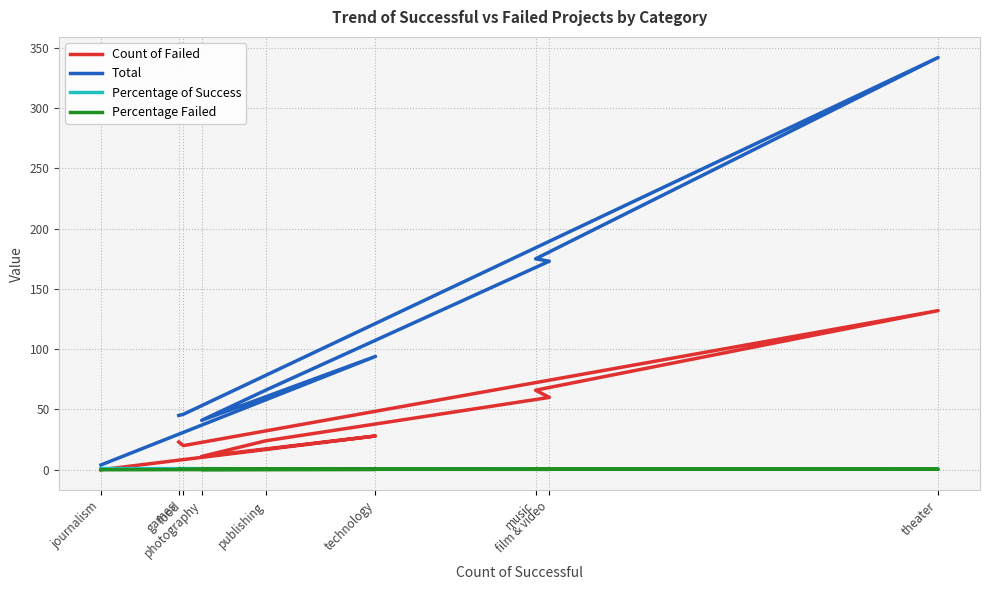

After their last crossing, which series has the higher values: Percentage Failed or Percentage of Success?

Percentage Failed